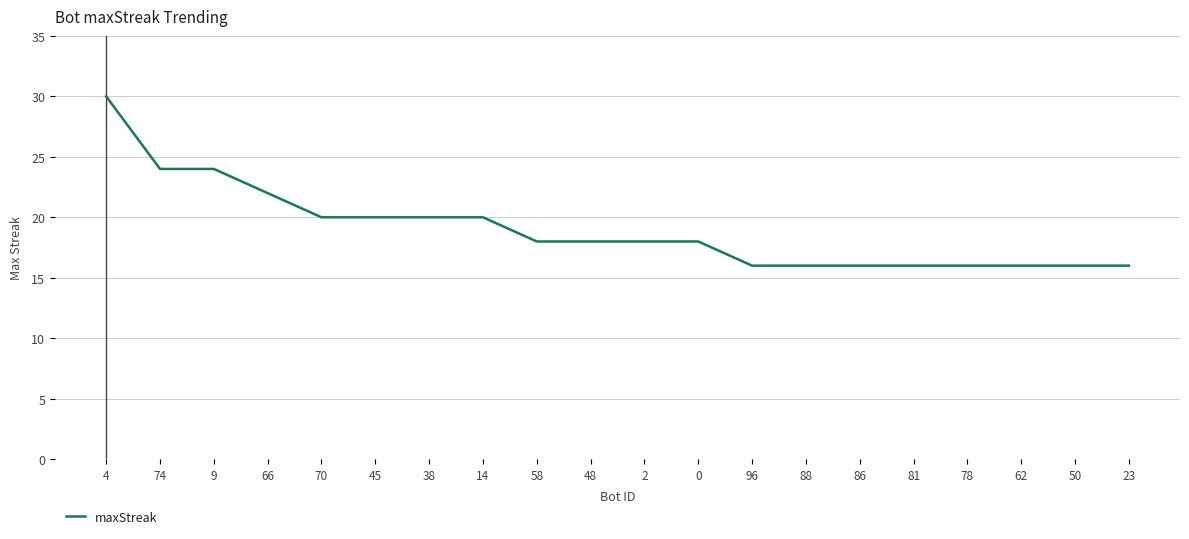

What is the sum of the values at 81 and 0?

34